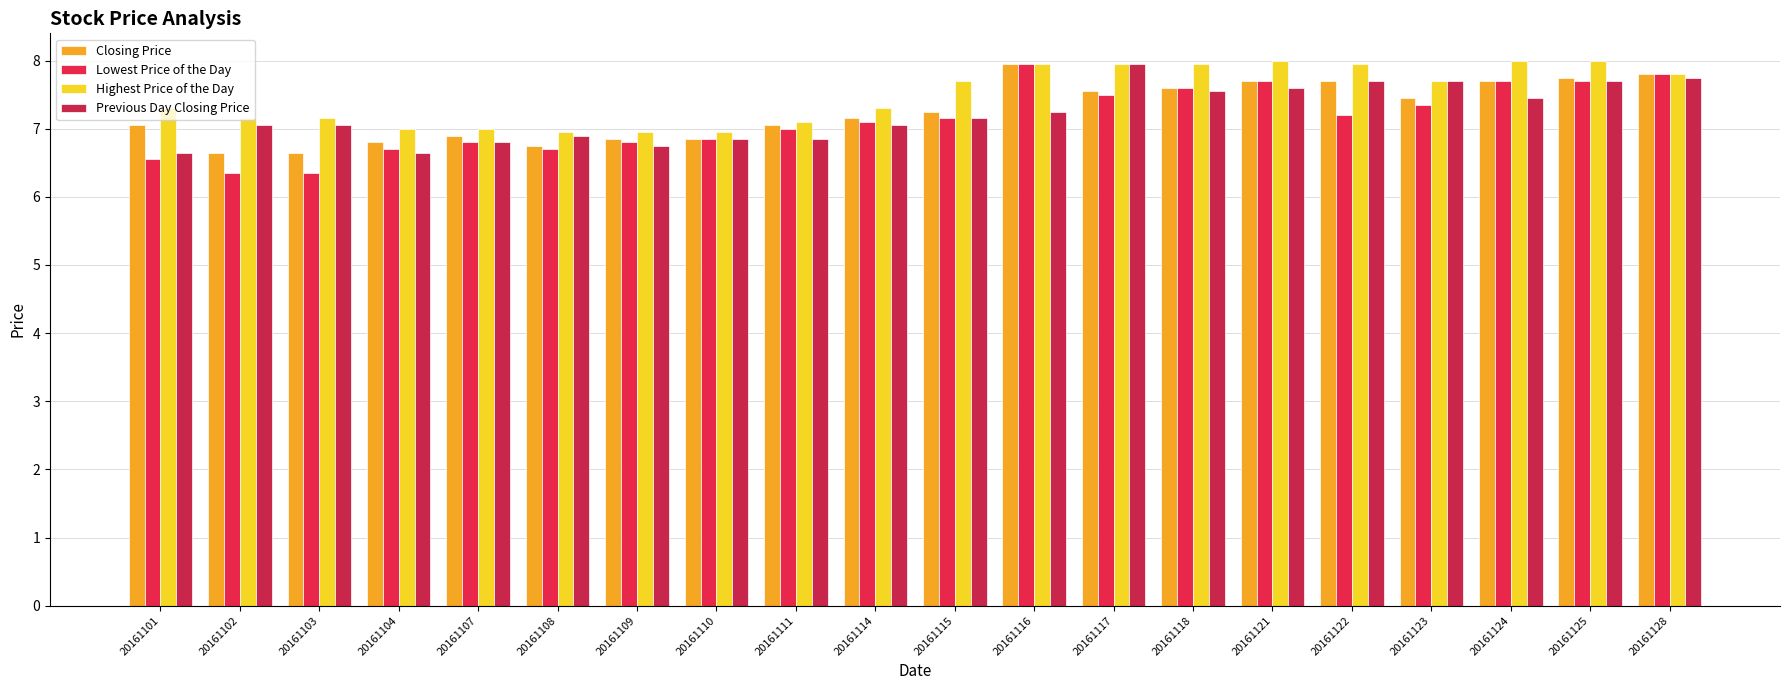

The value of Lowest Price of the Day at 20161111 is 7.0. True or false?

True